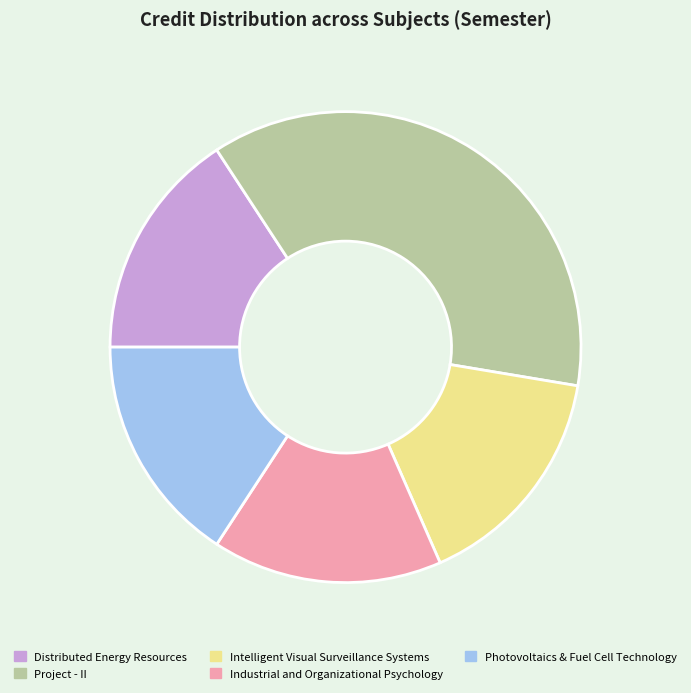

Do Project - II and Industrial and Organizational Psychology together represent more than half of the pie?

Yes